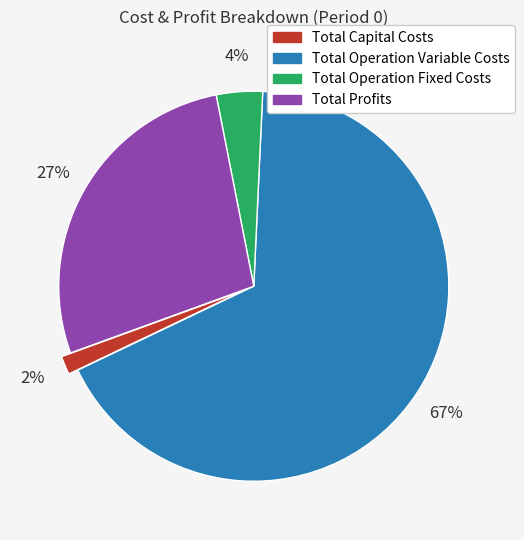

True or false: Total Capital Costs accounts for 2% of the total.

True